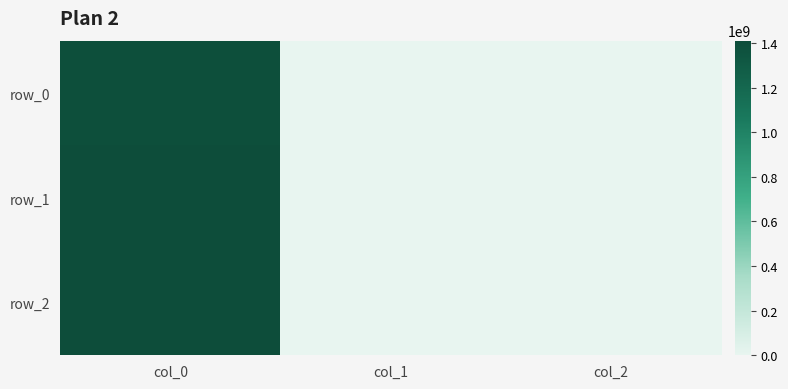

How many distinct data groups are displayed?

3